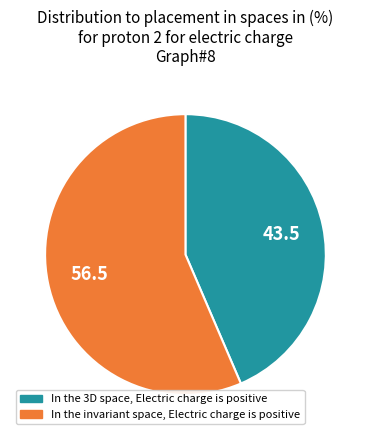

Is there any slice that represents more than half of the pie?

Yes